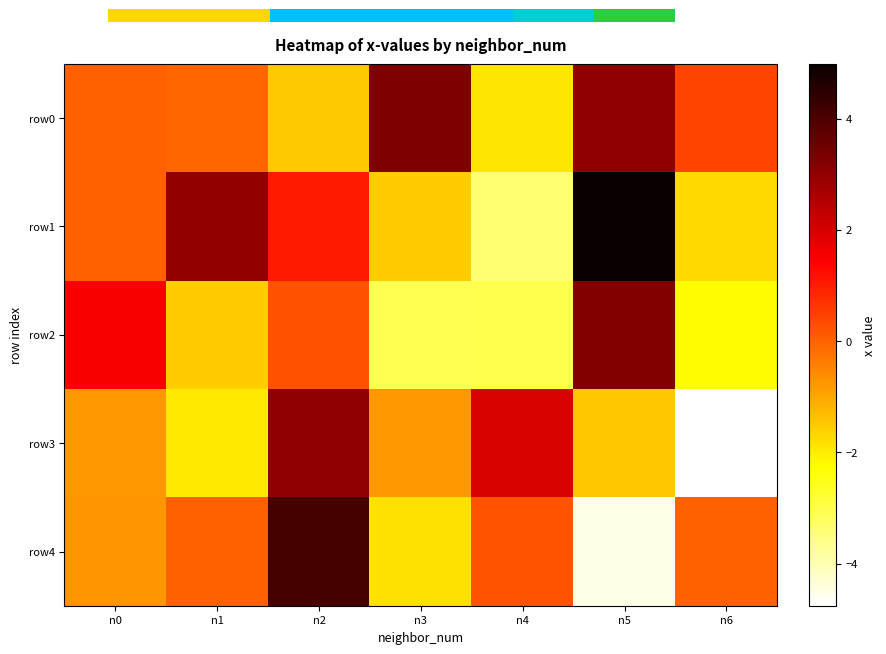

The row2 series shows -3.0 at n3. True or false?

True